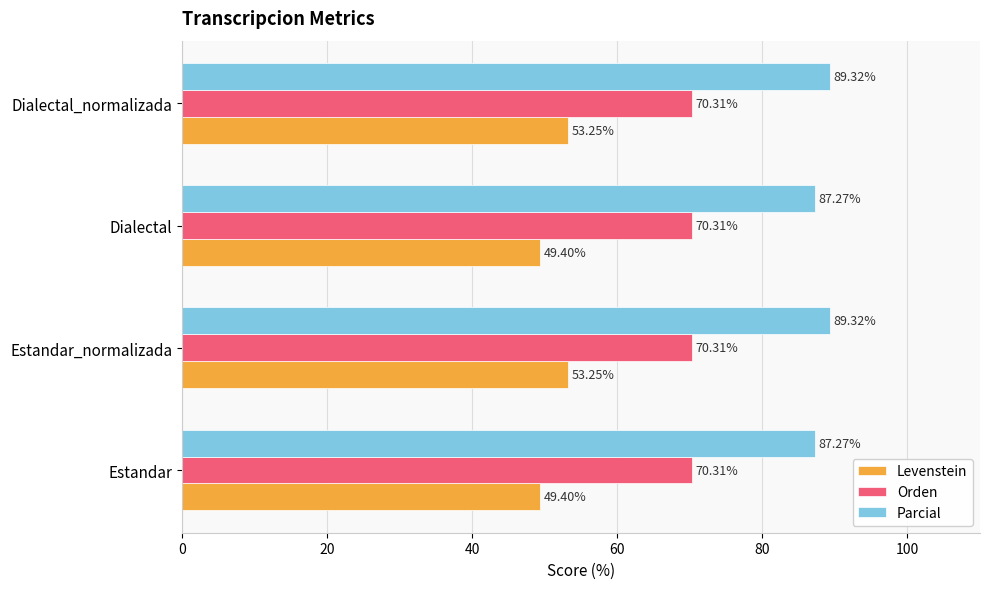

At how many categories does at least one series exceed 83?

4